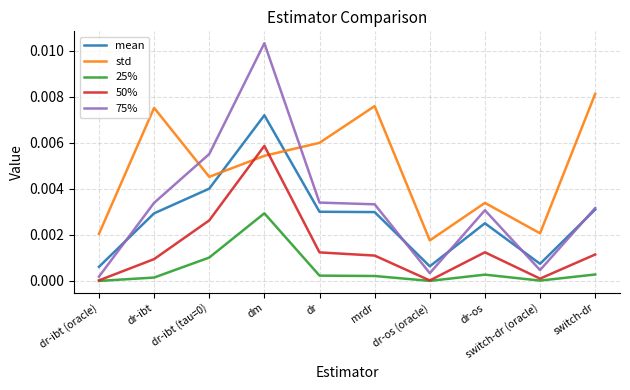

Which series has the widest spread of values?

75%